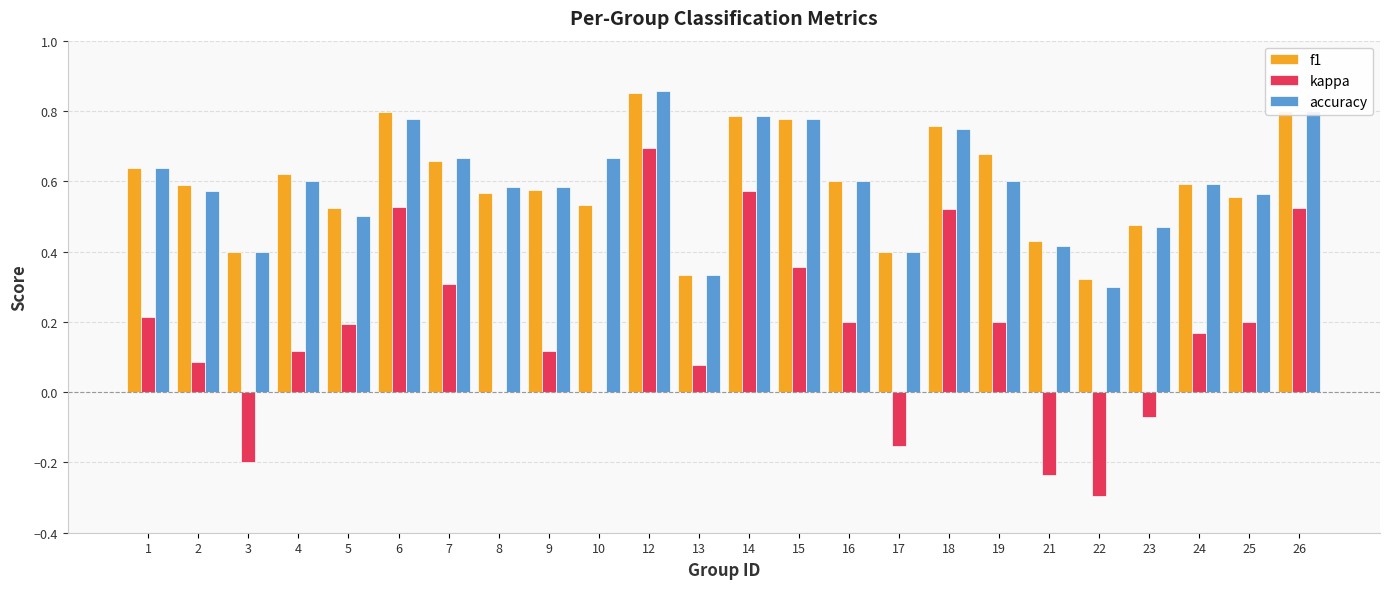

Which series changed the most between 8 and 12?

kappa